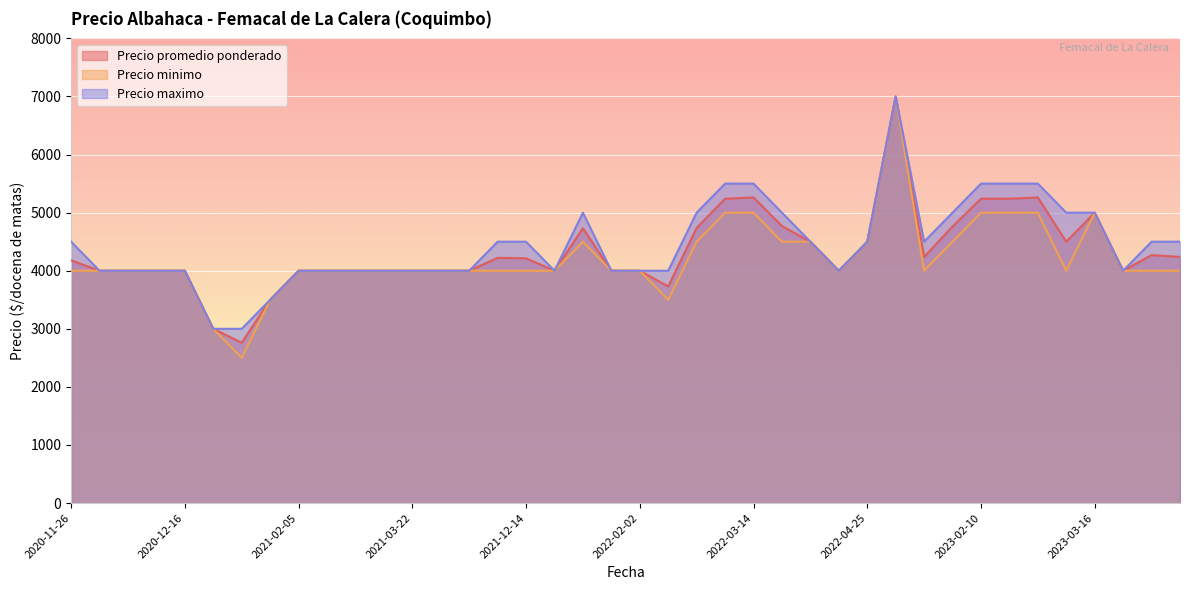

True or false: Precio maximo and Precio promedio ponderado cross at least once.

False